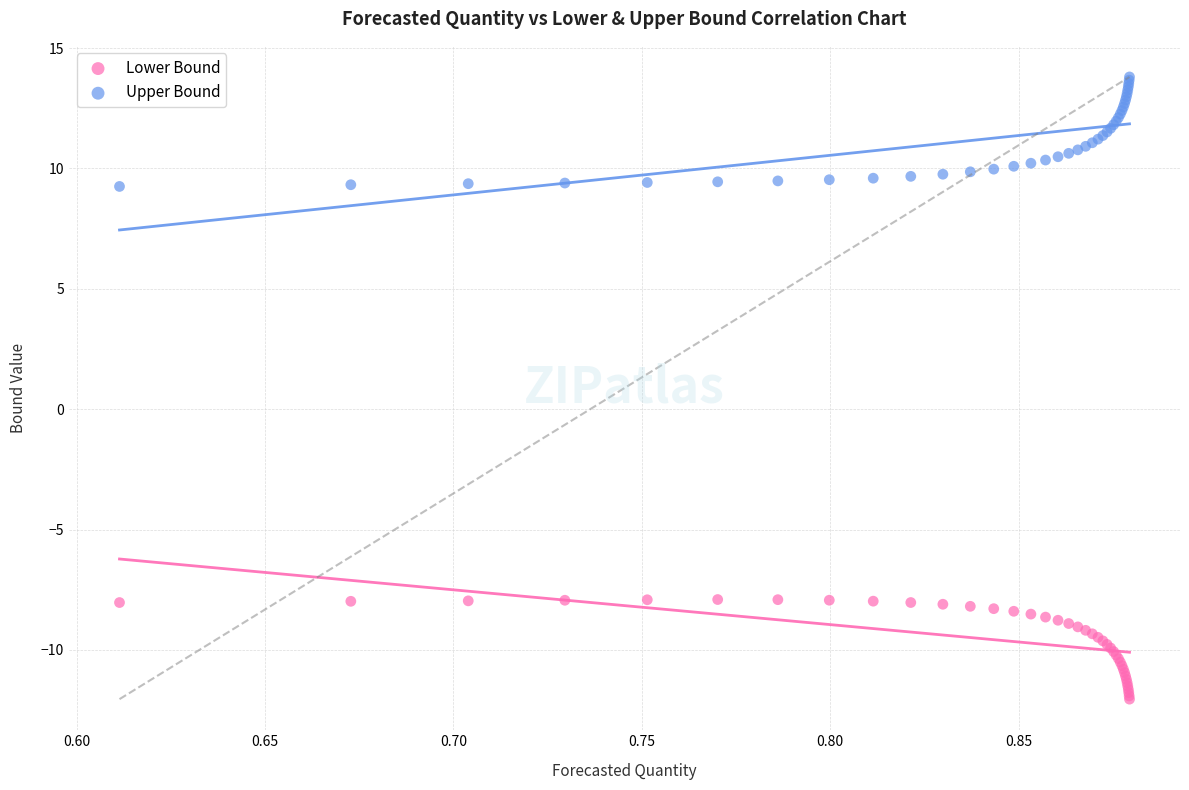

Which series contains the highest Y value?

Upper Bound